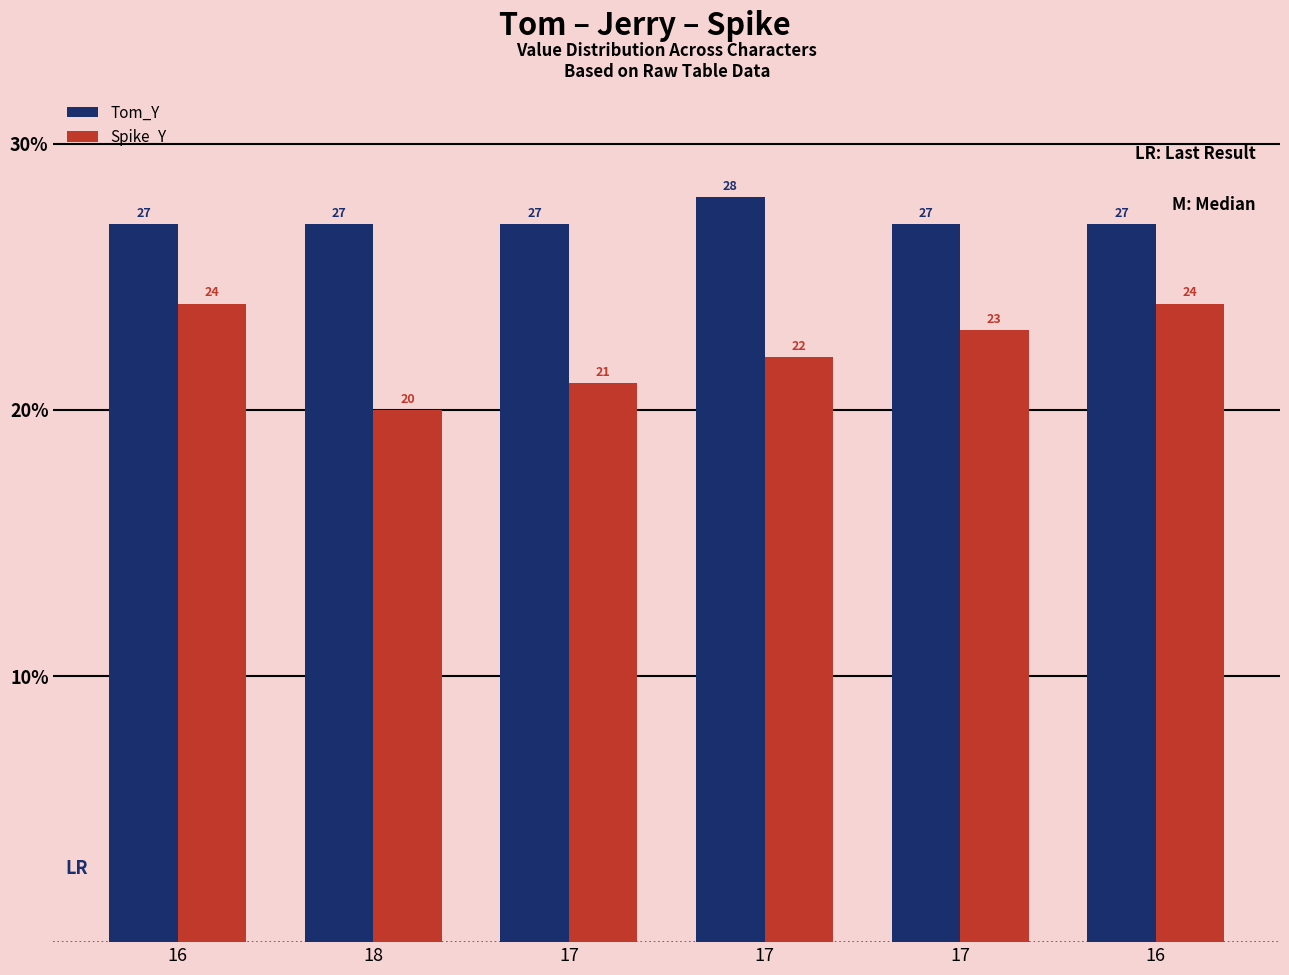

The value of Spike_Y at 18 is 20. True or false?

True